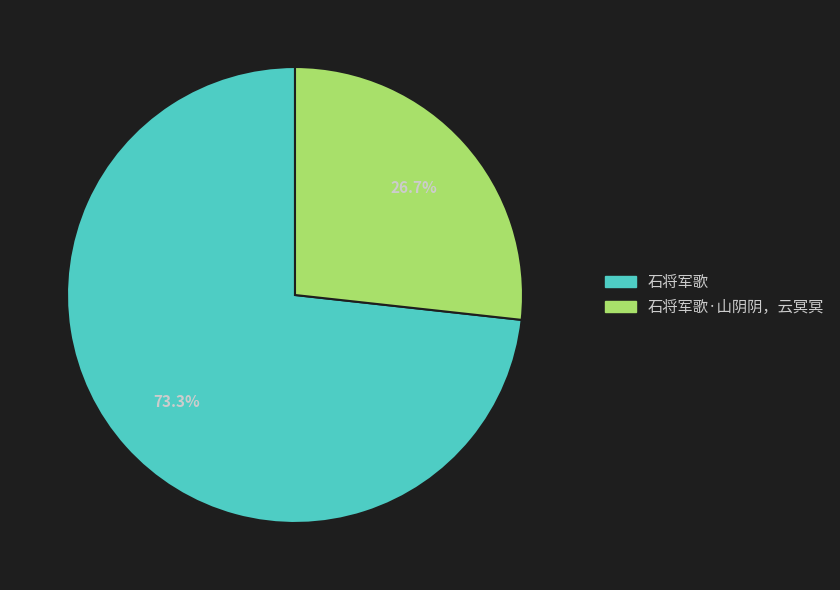

How many segments does this pie chart have?

2